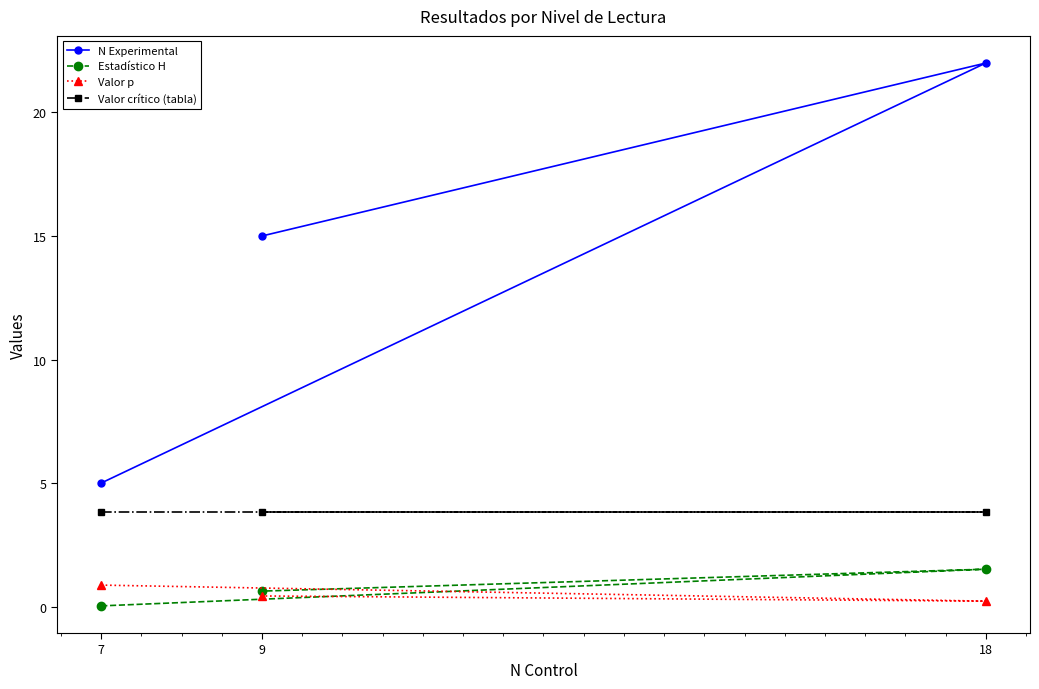

Rank the series by their maximum value, from highest to lowest.

N Experimental, Valor crítico (tabla), Estadístico H, Valor p